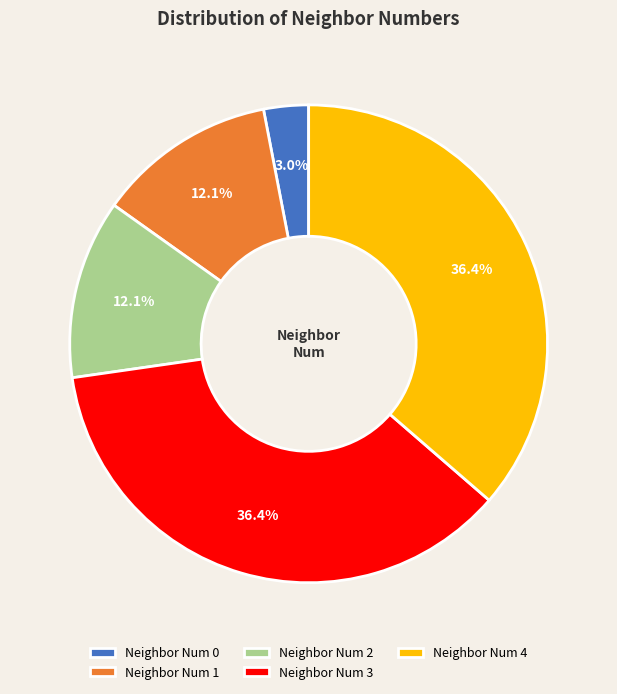

How many segments does this pie chart have?

5